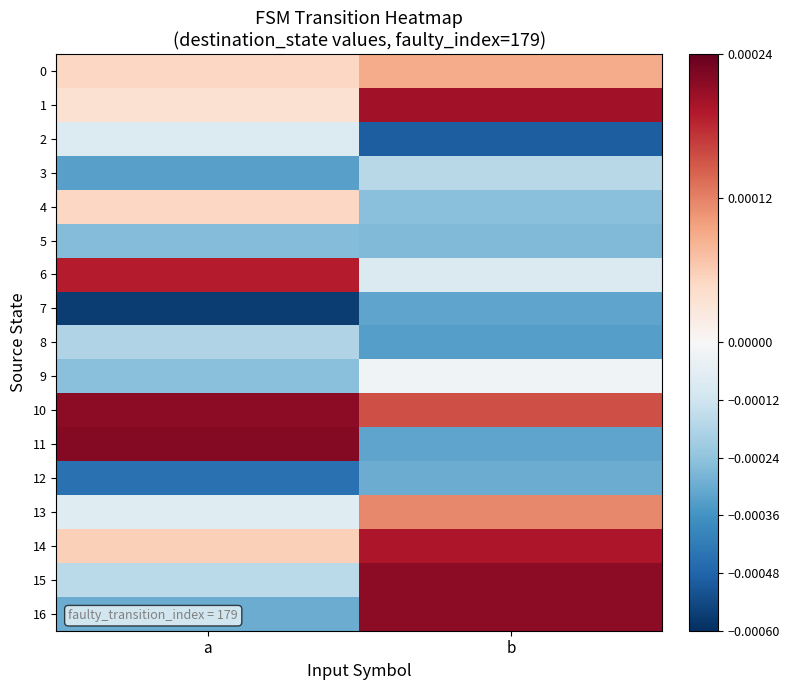

At a, list the series in order from smallest to largest.

7, 12, 3, 16, 5, 9, 8, 15, 2, 13, 1, 0, 4, 14, 6, 10, 11